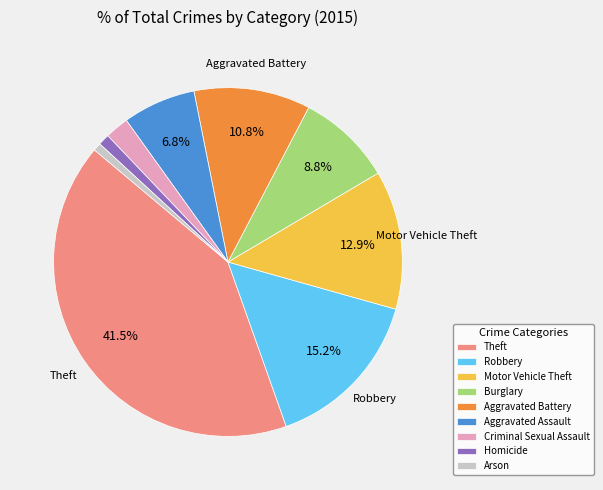

Do Aggravated Battery and Burglary together represent more than half of the pie?

No